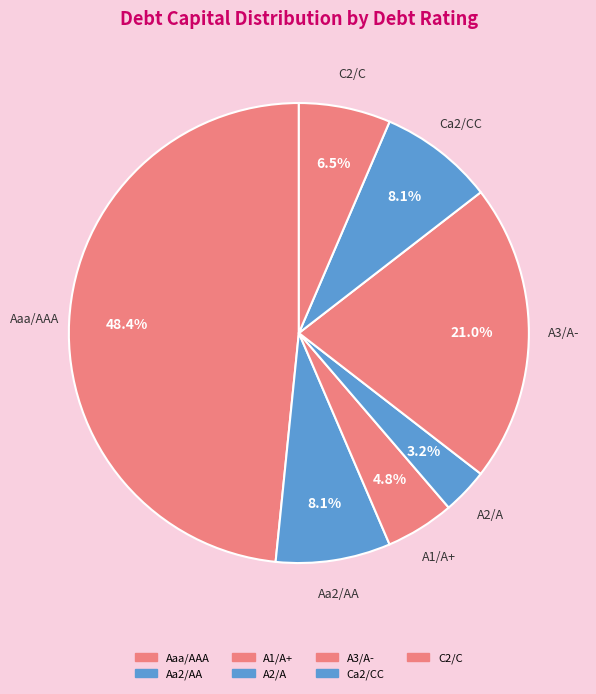

How many slices are in this pie chart?

7